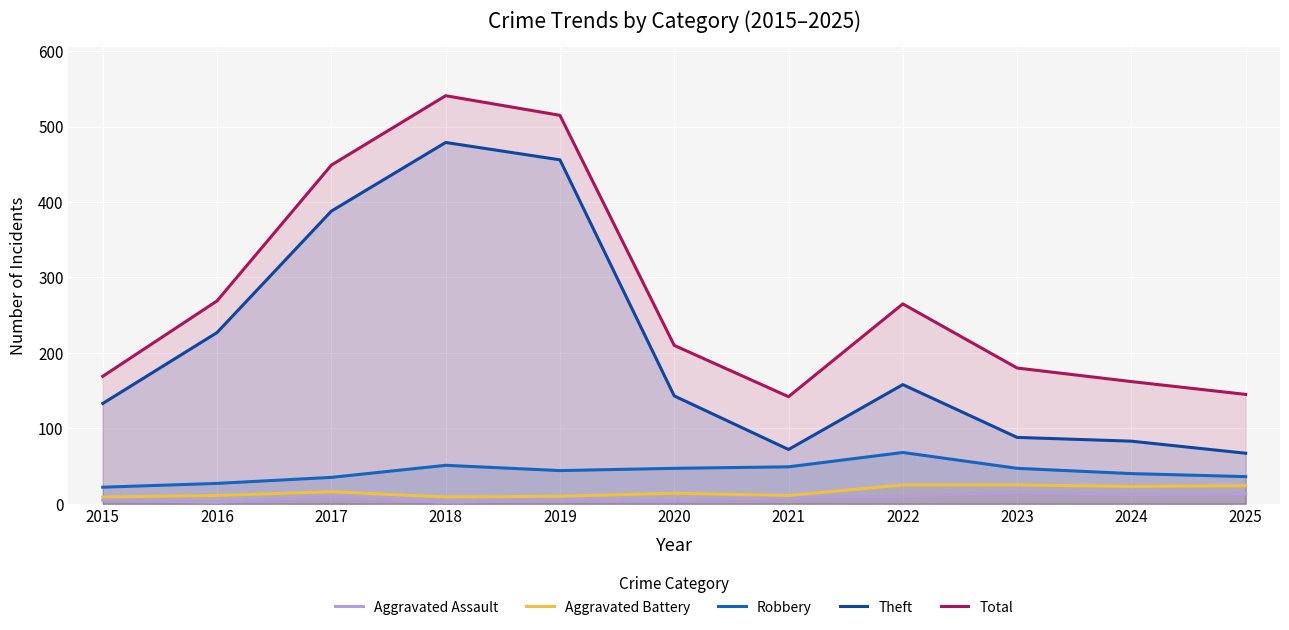

Does the chart display data point markers on the line(s)?

No